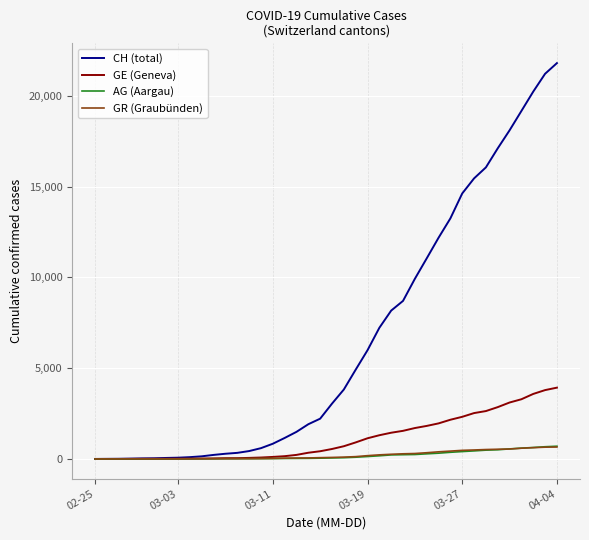

Which series has the largest total across all categories?

CH (total)